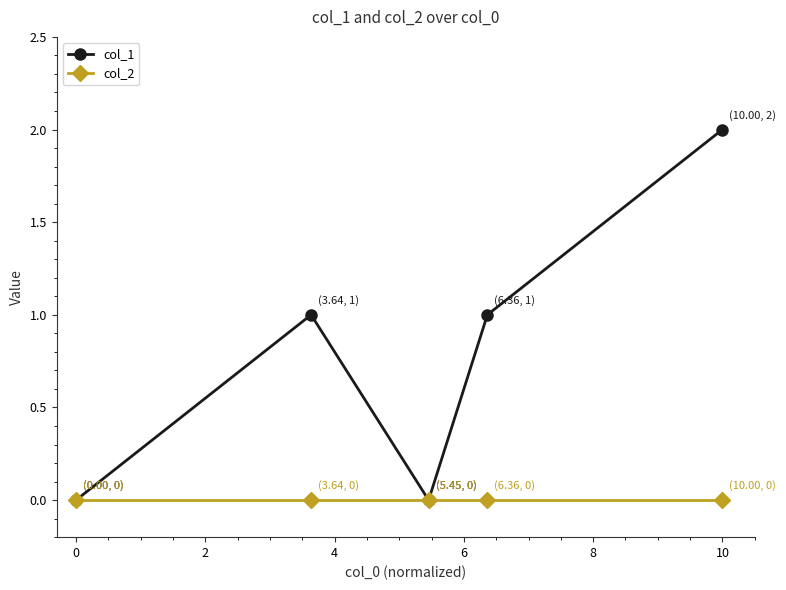

What is the maximum value shown in the chart?

2